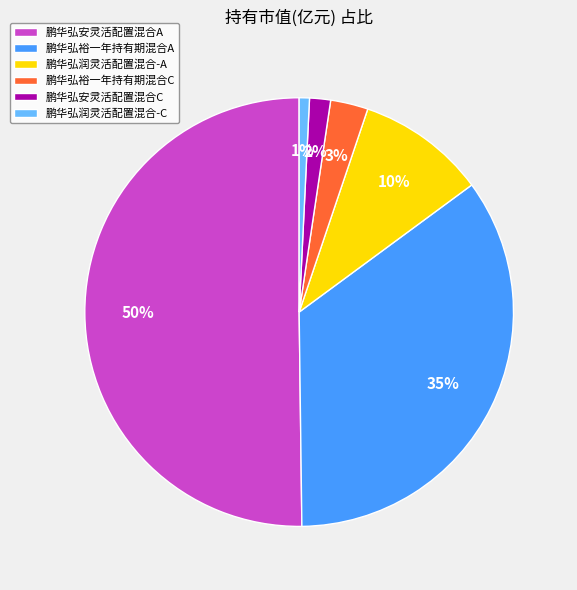

Do 鹏华弘润灵活配置混合-A and 鹏华弘裕一年持有期混合C together represent more than half of the pie?

No